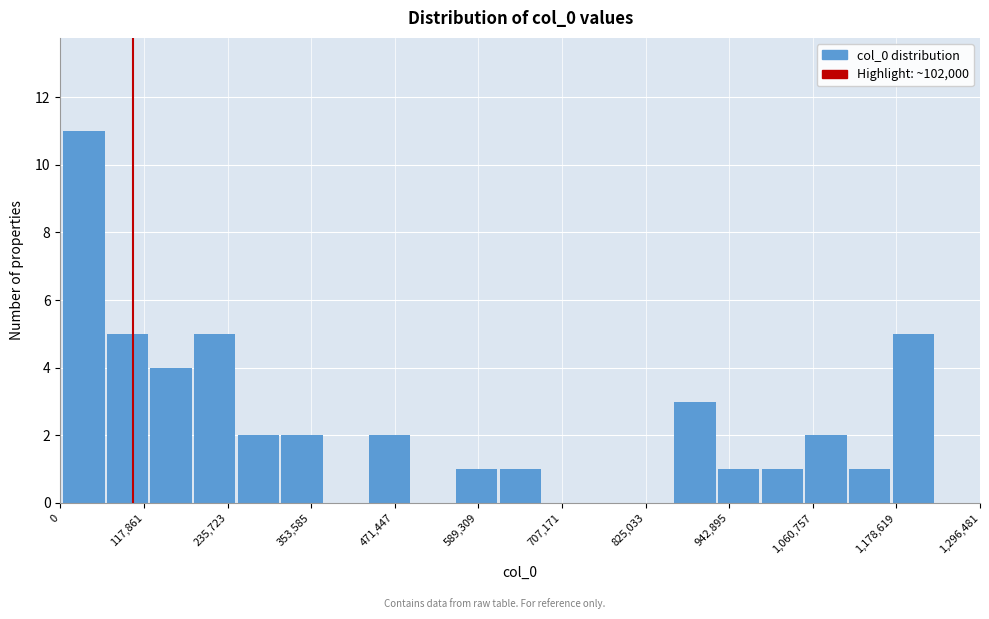

Read against the x-axis, roughly where is the centre of the tallest bar?

40000